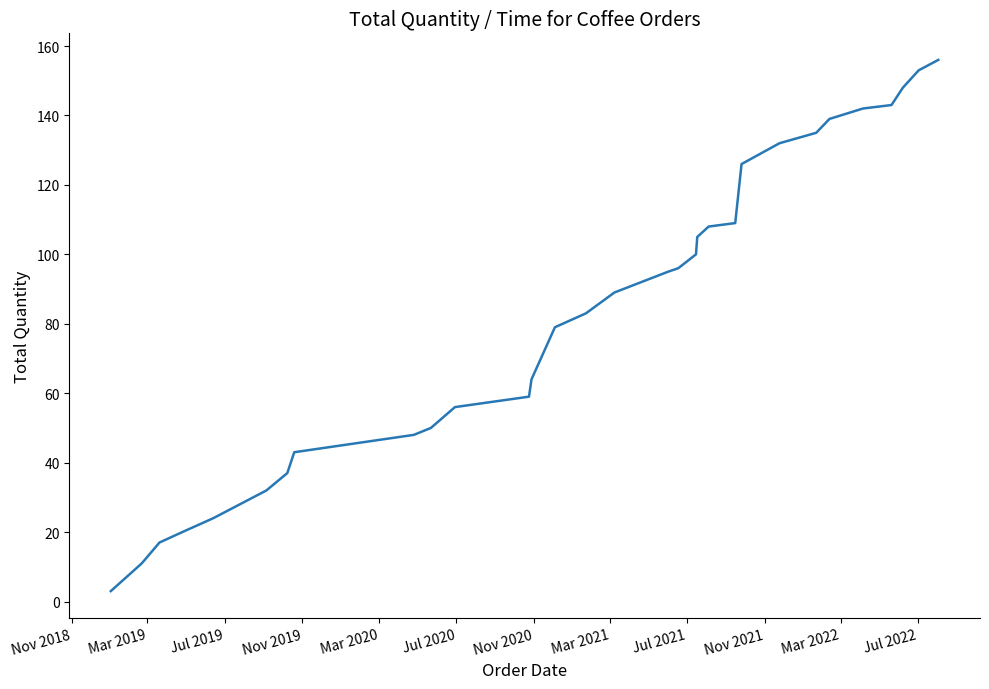

Reading left to right, transcribe all the data shown in this chart.

3	11	17	20	24	32	37	43	48	50	56	59	64	79	83	85	89	95	96	100	105	108	109	126	132	135	139	142	143	148	153	156